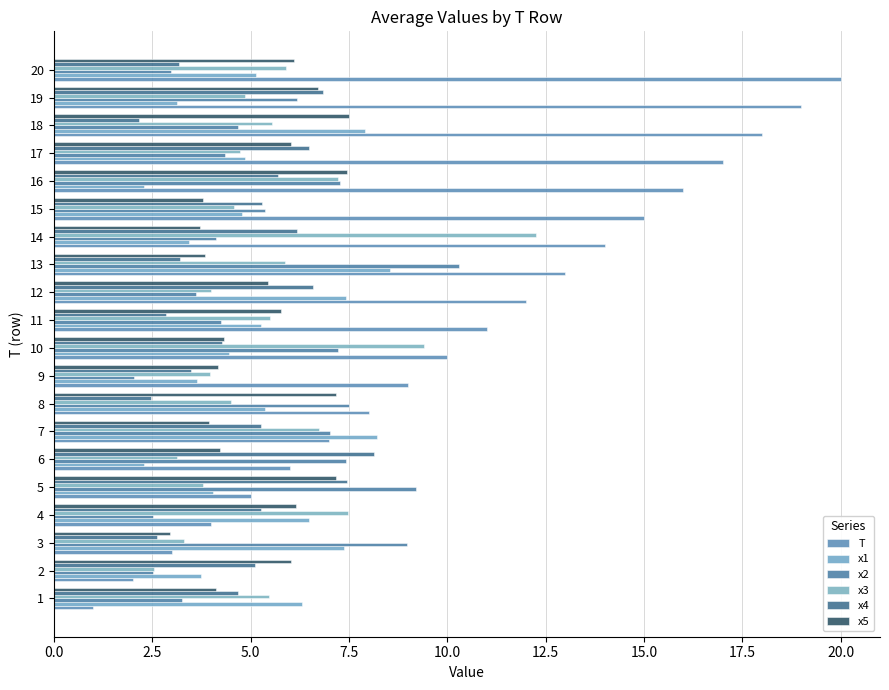

Count the number of categories in the chart.

20